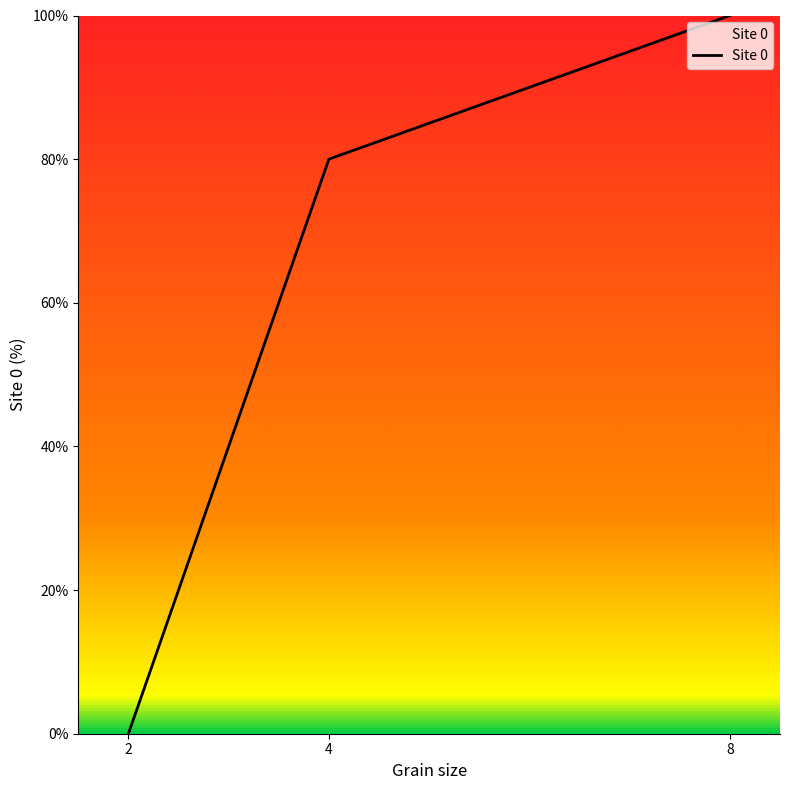

Rank the categories by value from highest to lowest.

8, 4, 2